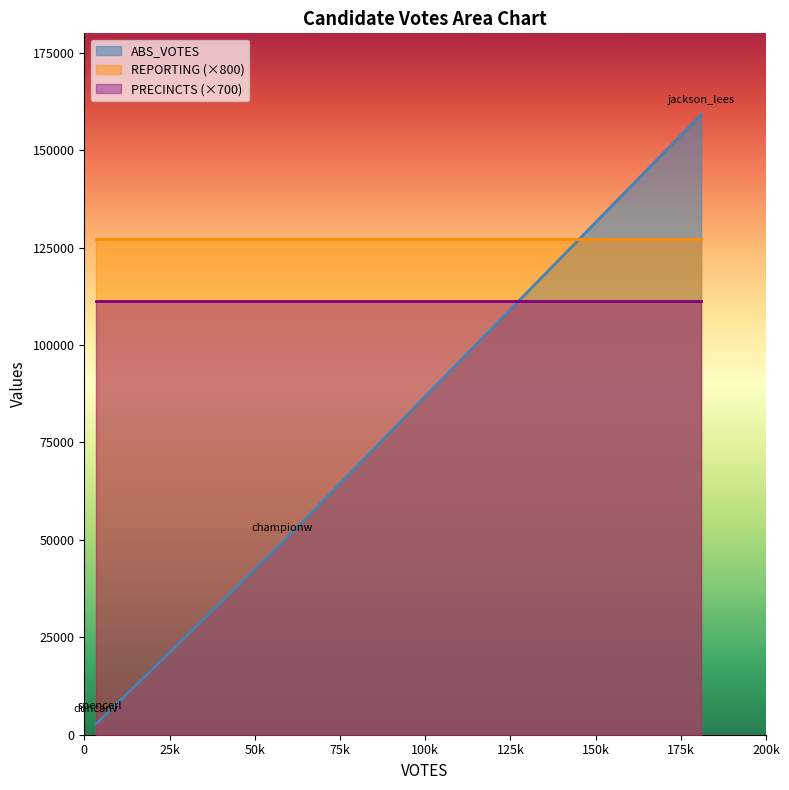

Which label corresponds to the largest value in the chart?

jackson_lees